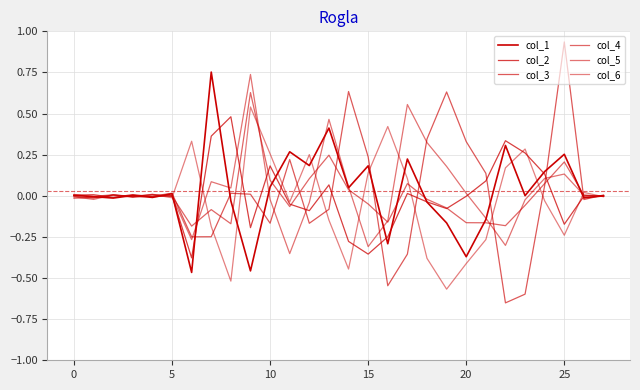

How many interior local valleys does the col_2 series have?

8